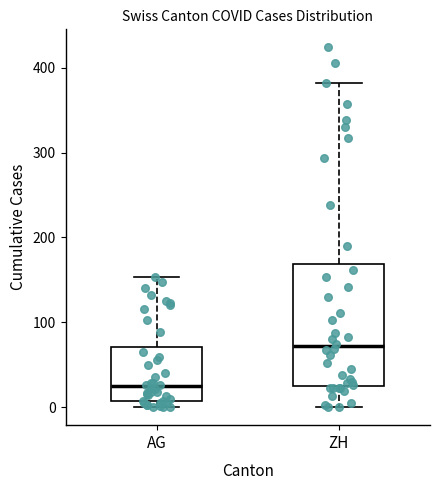

Which box is the tallest, from its lower edge to its upper edge?

ZH